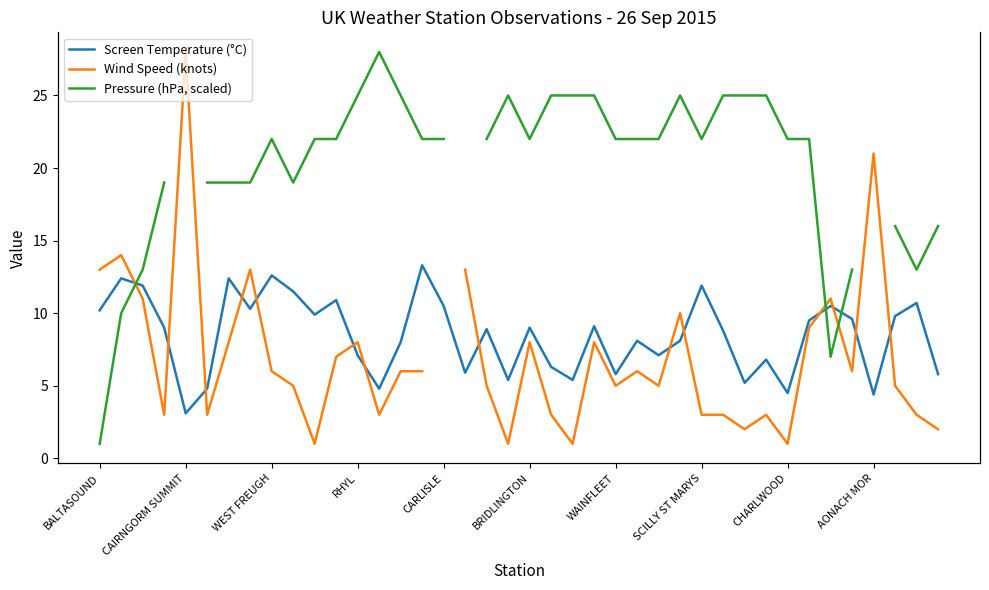

Does the chart have visible grid lines?

No